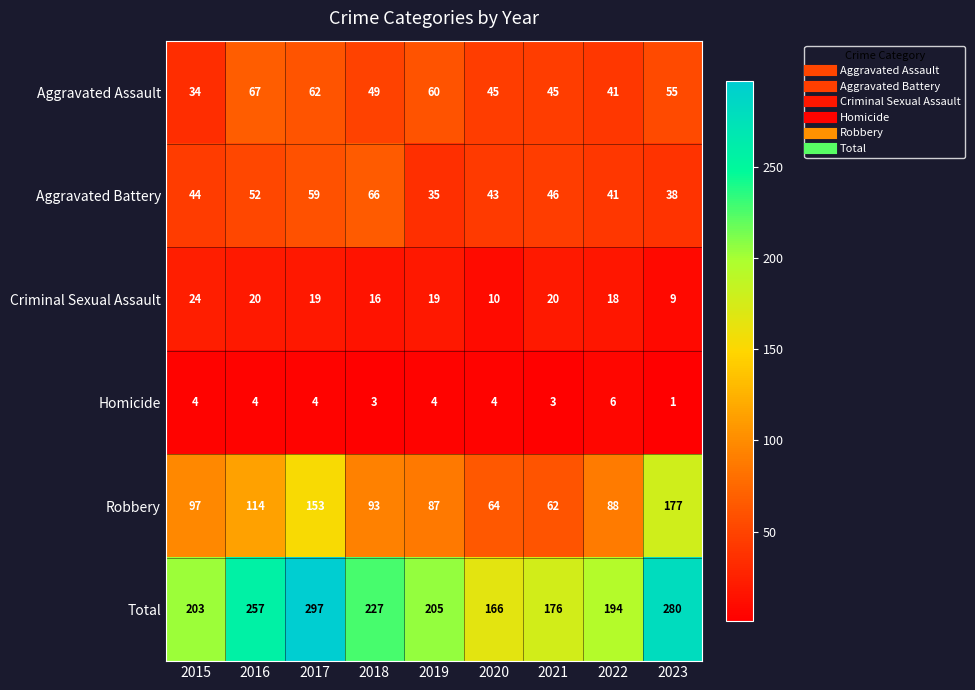

The value of Robbery at 2022 is 50. True or false?

False